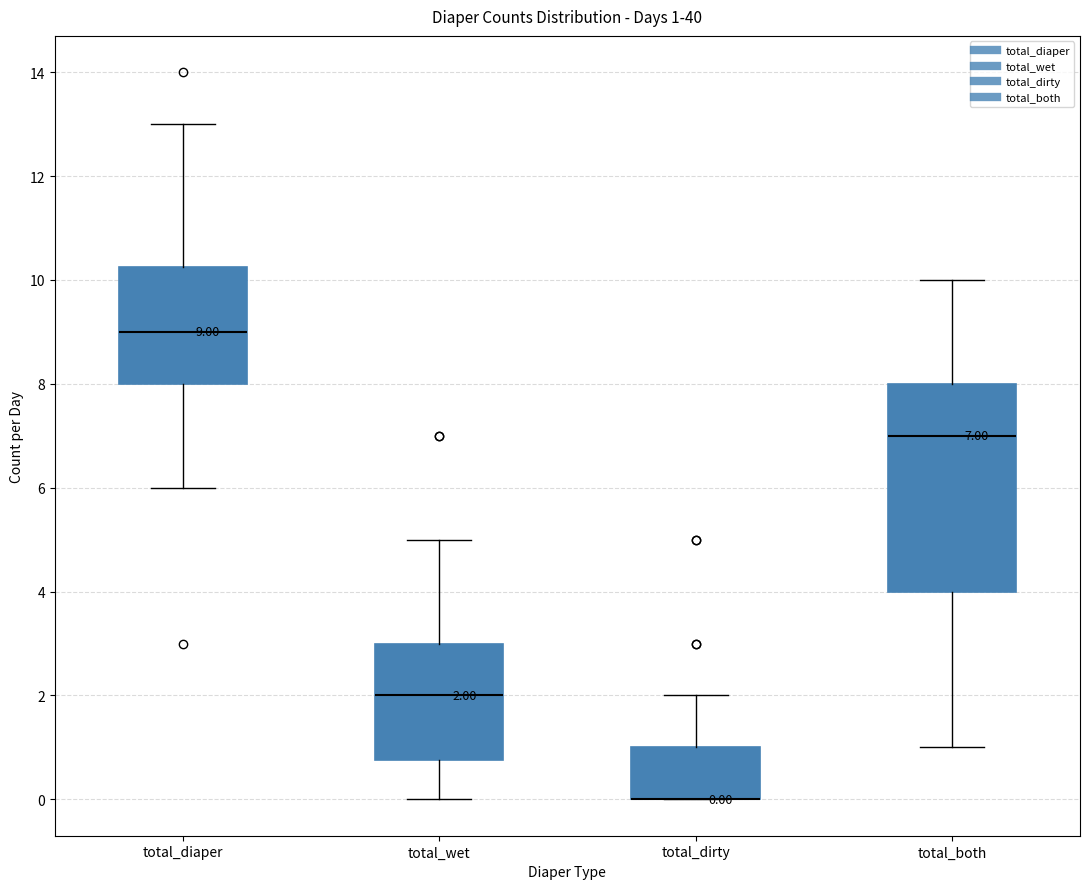

Comparing the boxes themselves (not the whiskers), which one is the tallest?

total_both